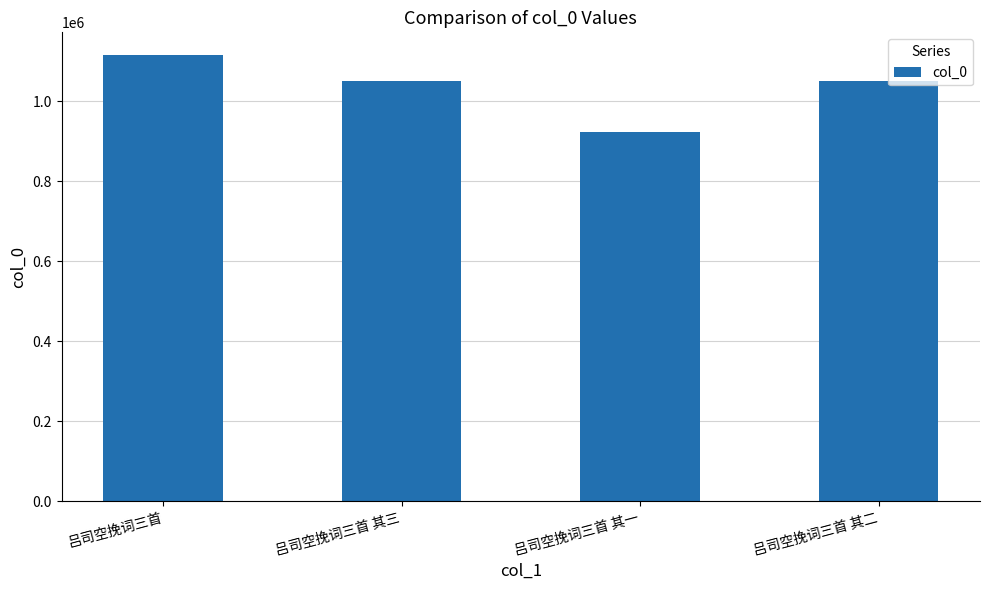

What is the minimum value shown in the chart?

924434